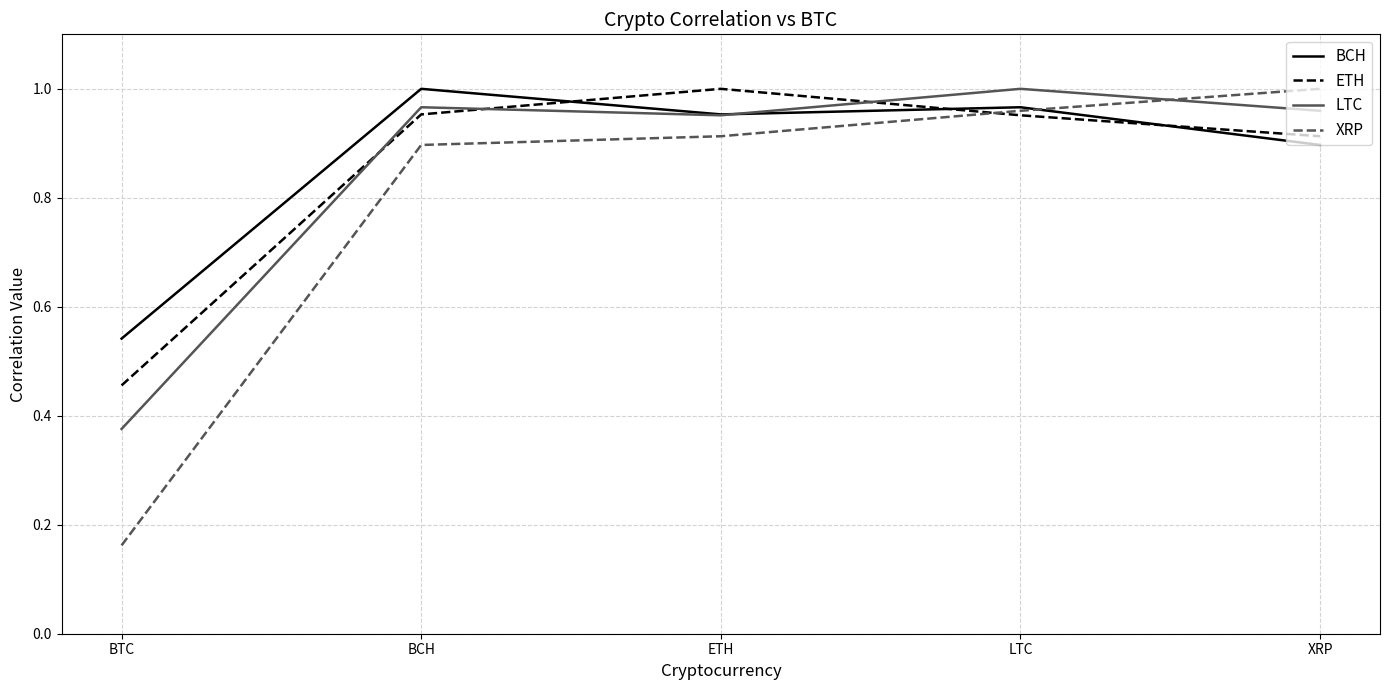

What is the average value of the XRP series?

0.8